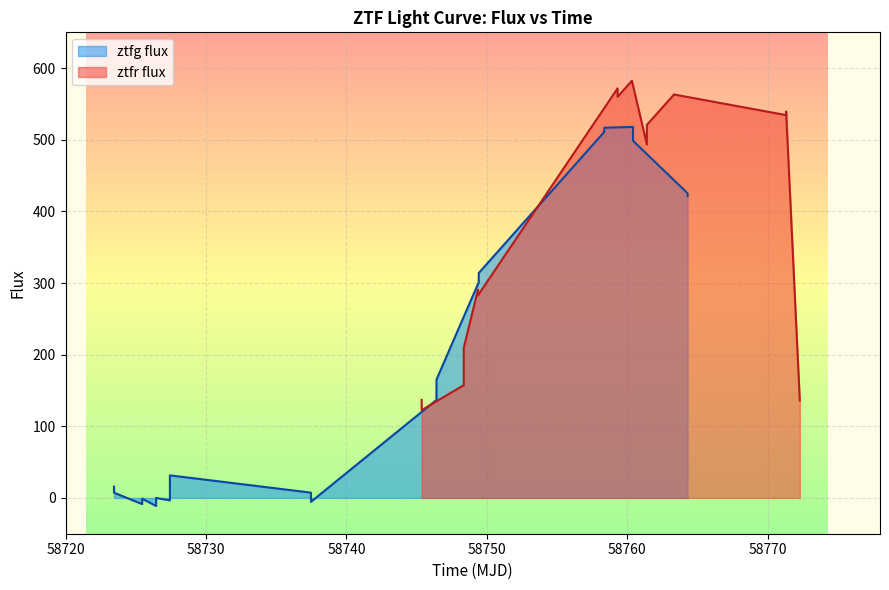

True or false: there are more than 1 points higher than both neighbors.

True